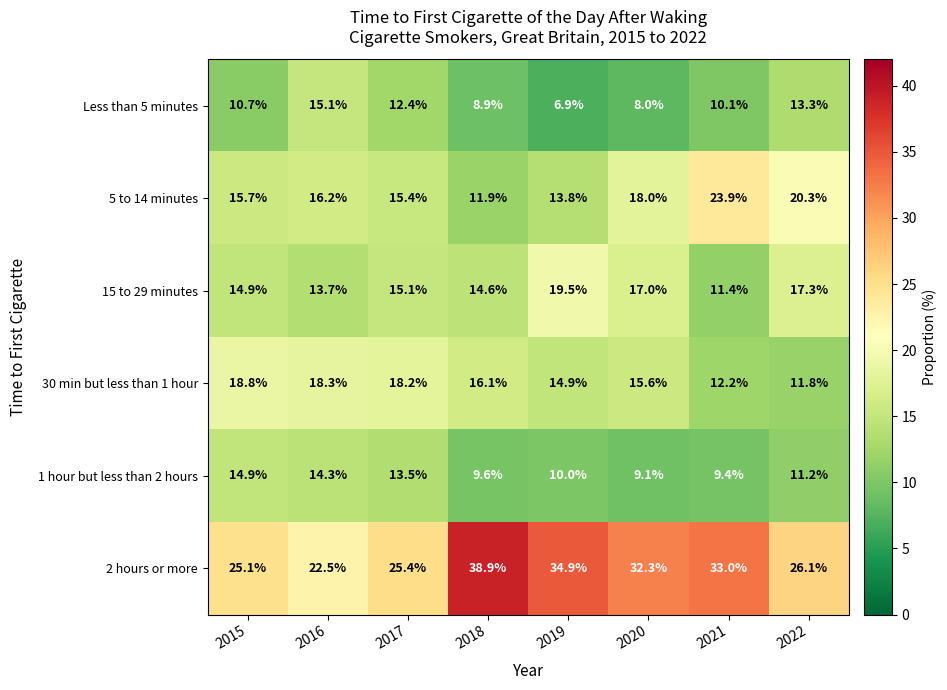

What is the spread (max minus min) of values at 2017?

13.0